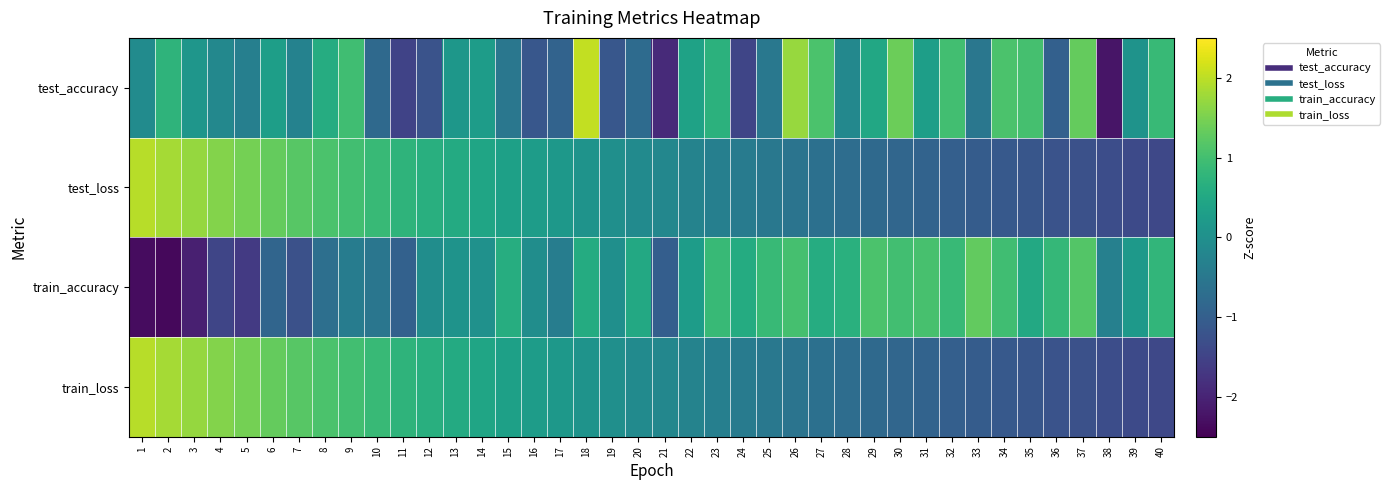

Between 17 and 35, which is larger?

35